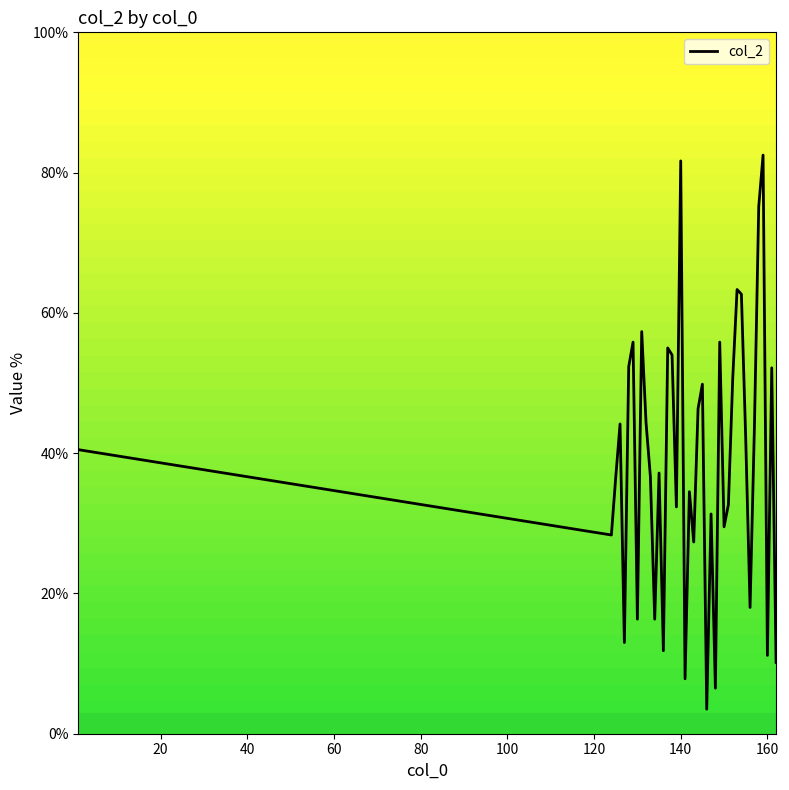

Count the number of values greater than 40.

20